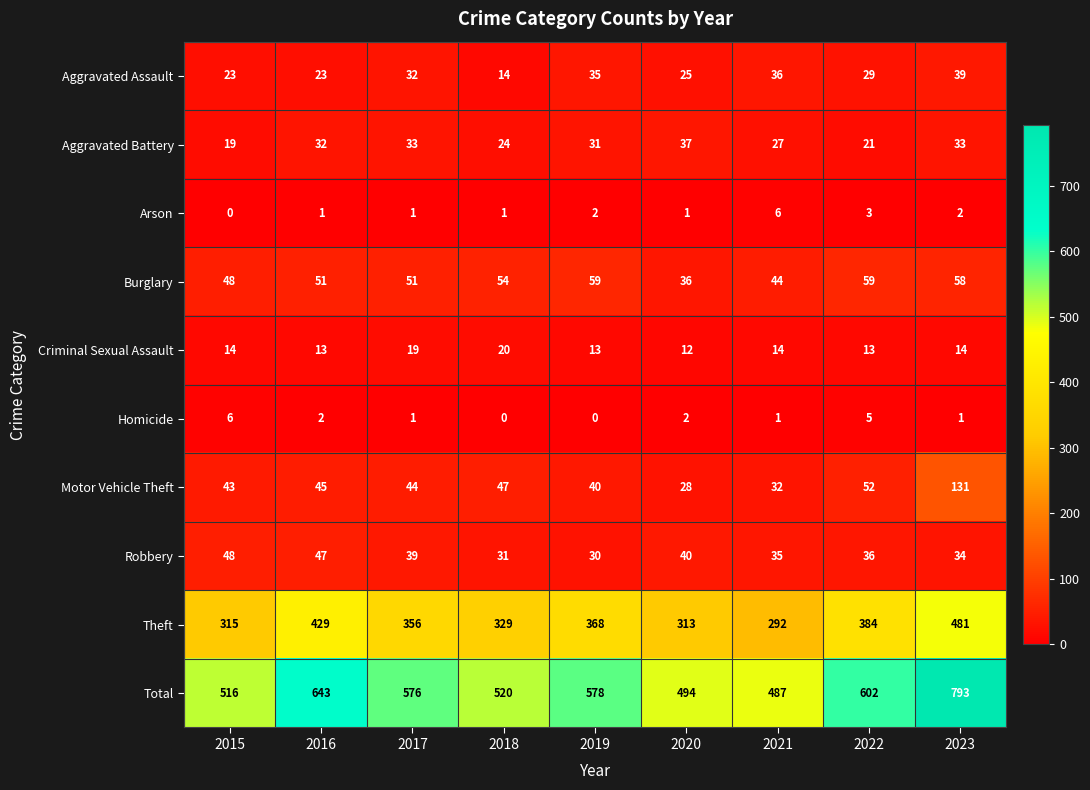

The Arson series shows 6 at 2021. True or false?

True